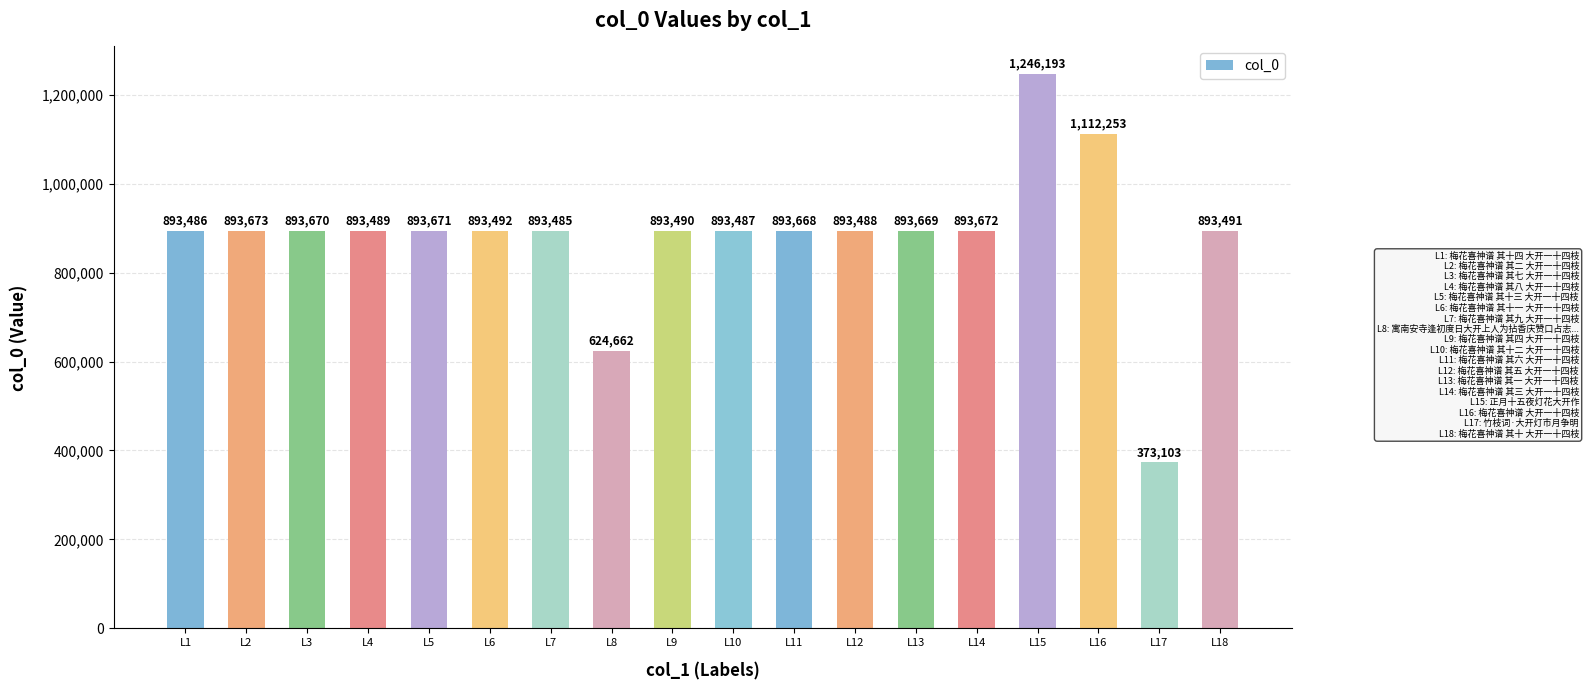

The chart shows a value of 893490 at L9. True or false?

True